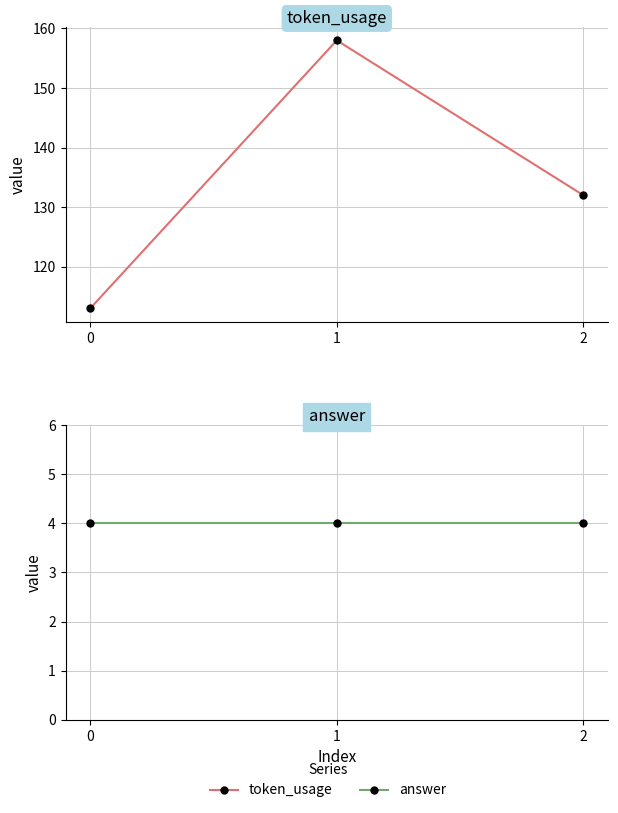

What is the sum of all token_usage values?

403